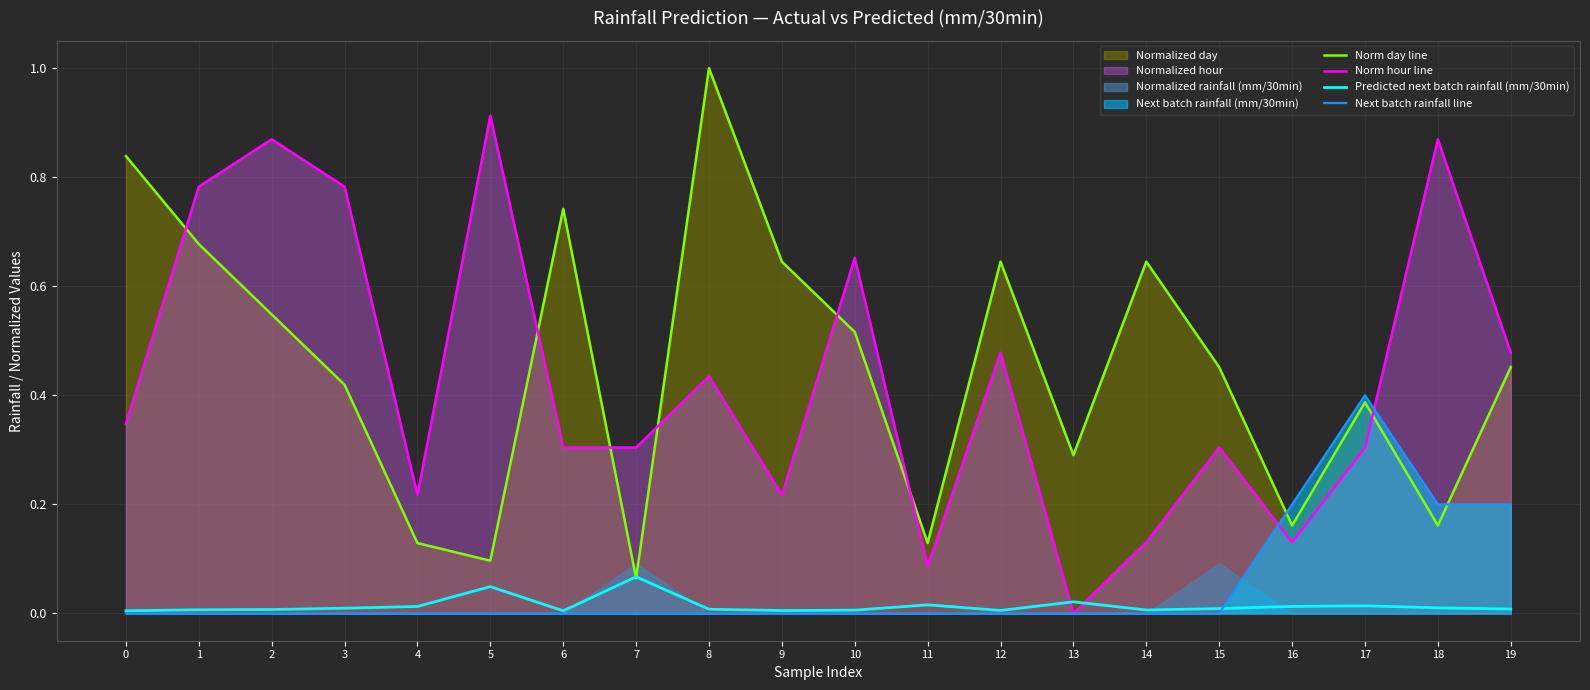

Between which two adjacent categories do Predicted next batch rainfall (mm/30min) and Norm hour line first intersect?

12 and 13